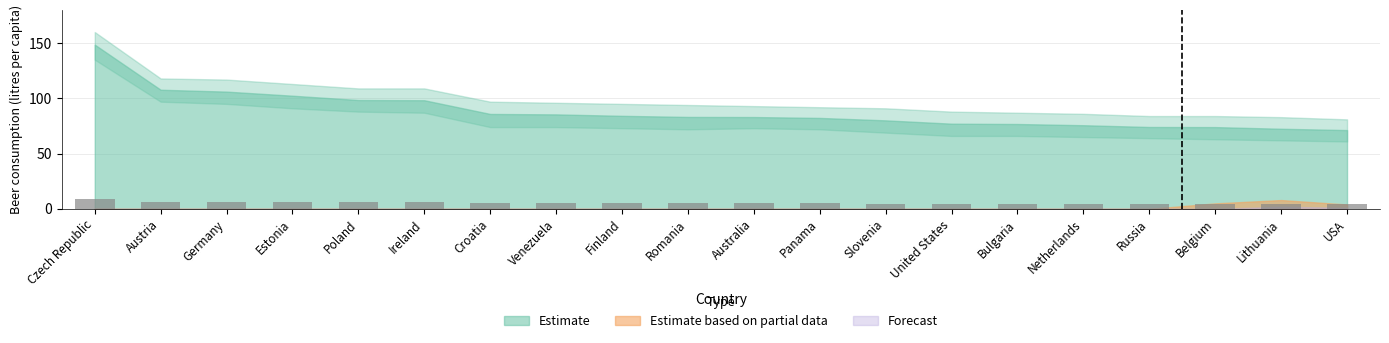

What is the greatest value displayed?

8.9